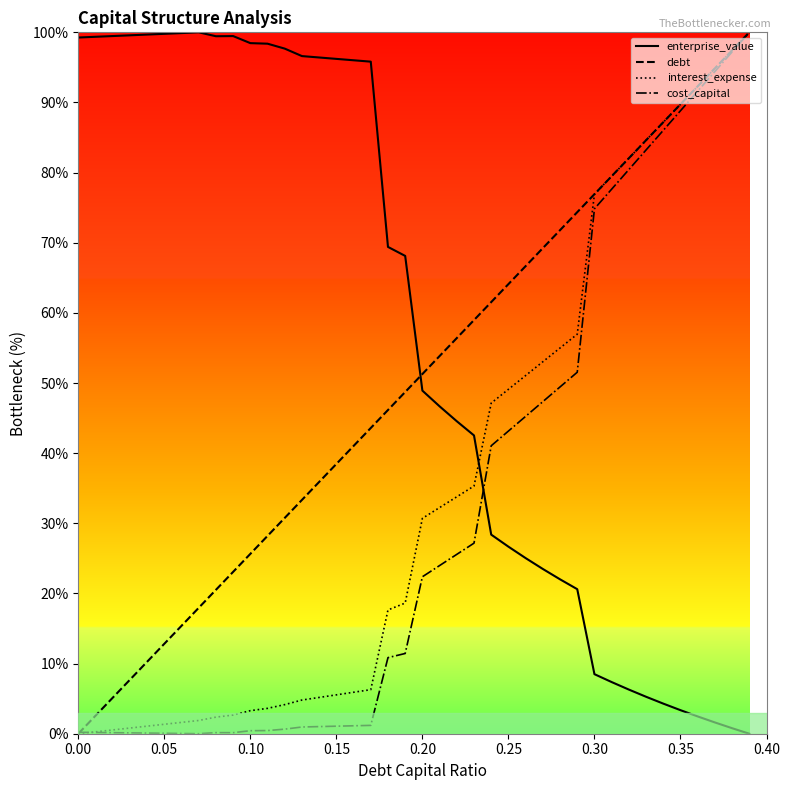

What is the difference between the second highest and second lowest values in the interest_expense series?

97.2